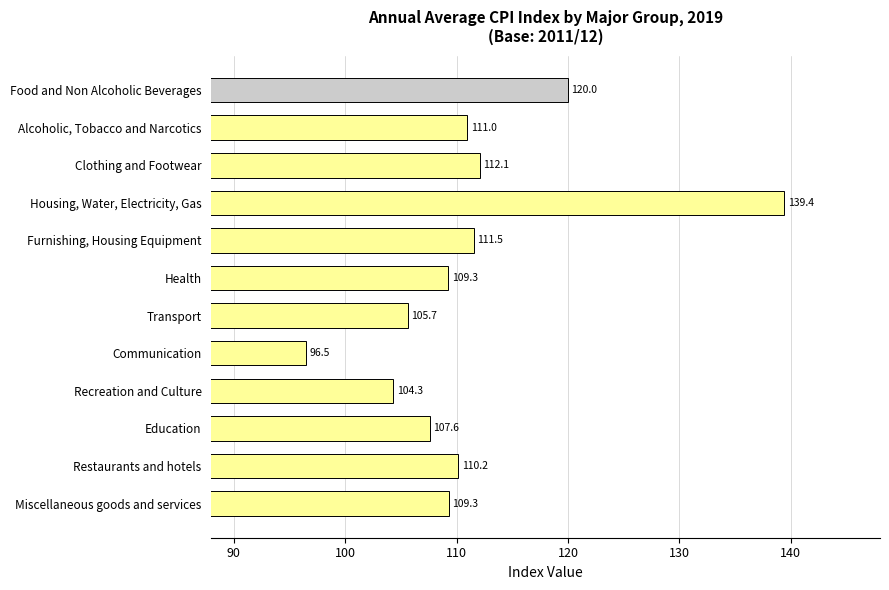

What is the sum of the values at Alcoholic, Tobacco and Narcotics and Communication?

207.5